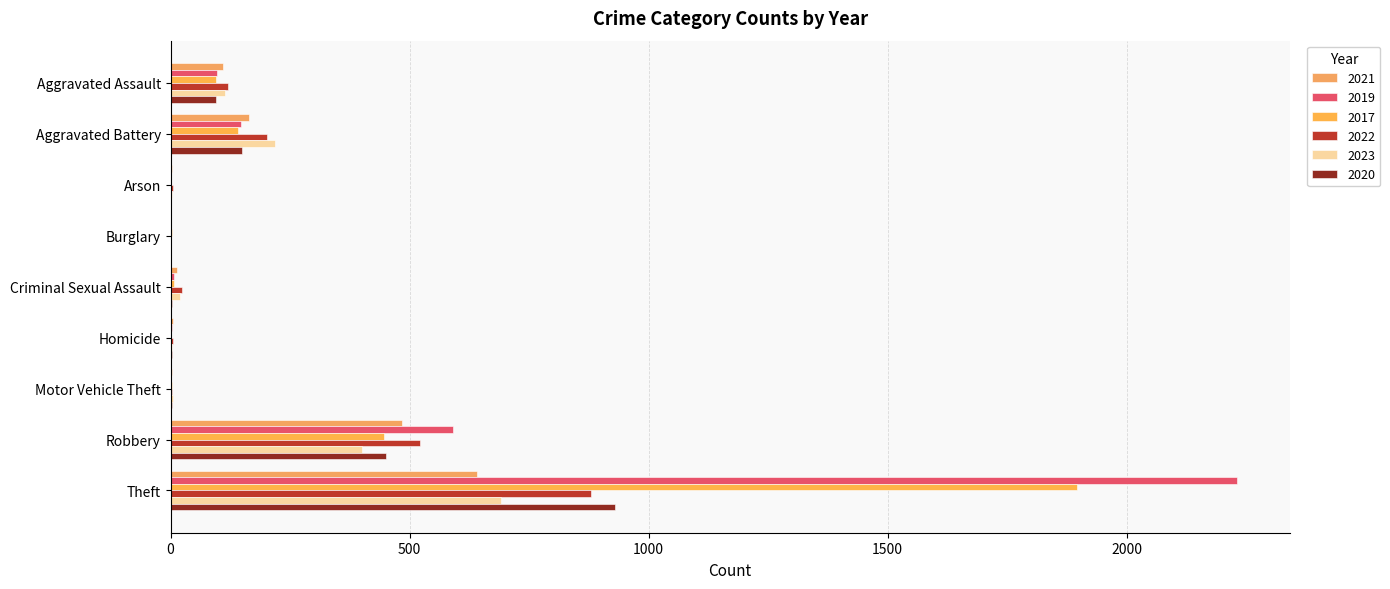

Which series has the largest total across all categories?

2019